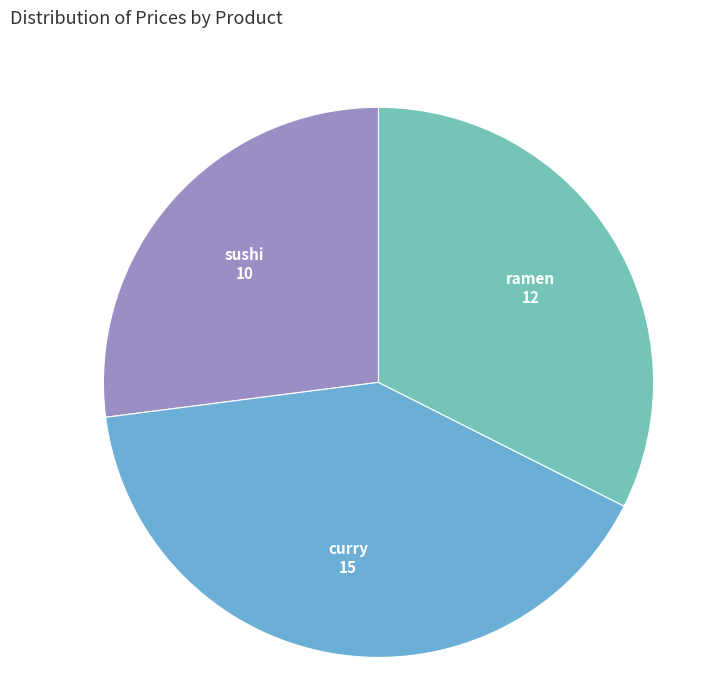

Do ramen and sushi together represent more than half of the pie?

Yes